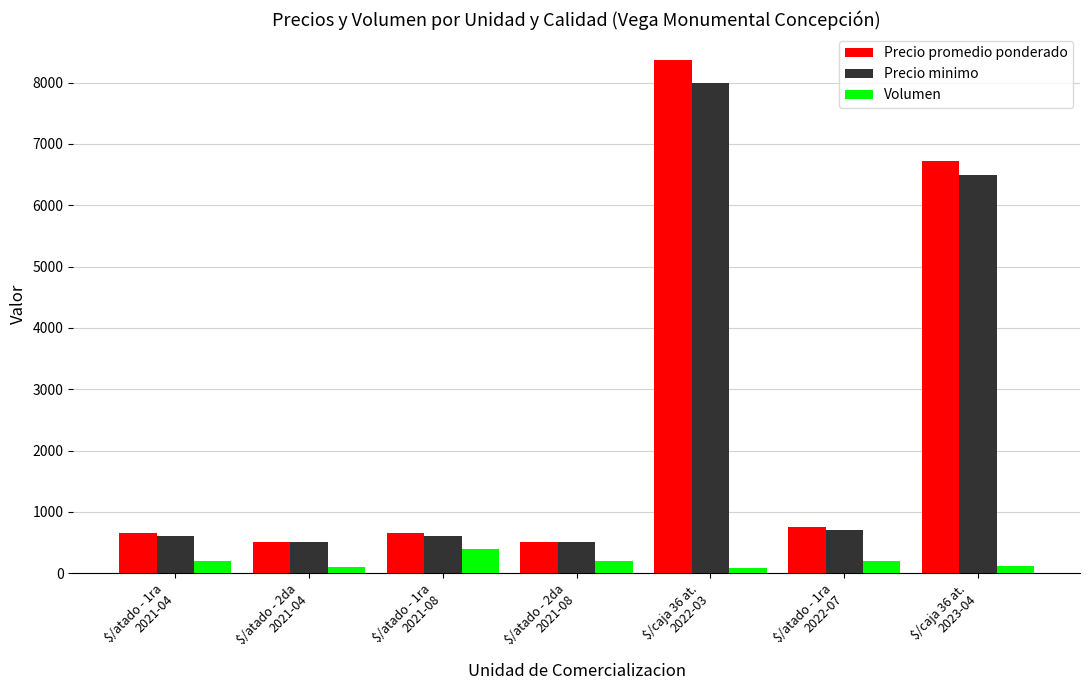

How many bars are there in each group?

3